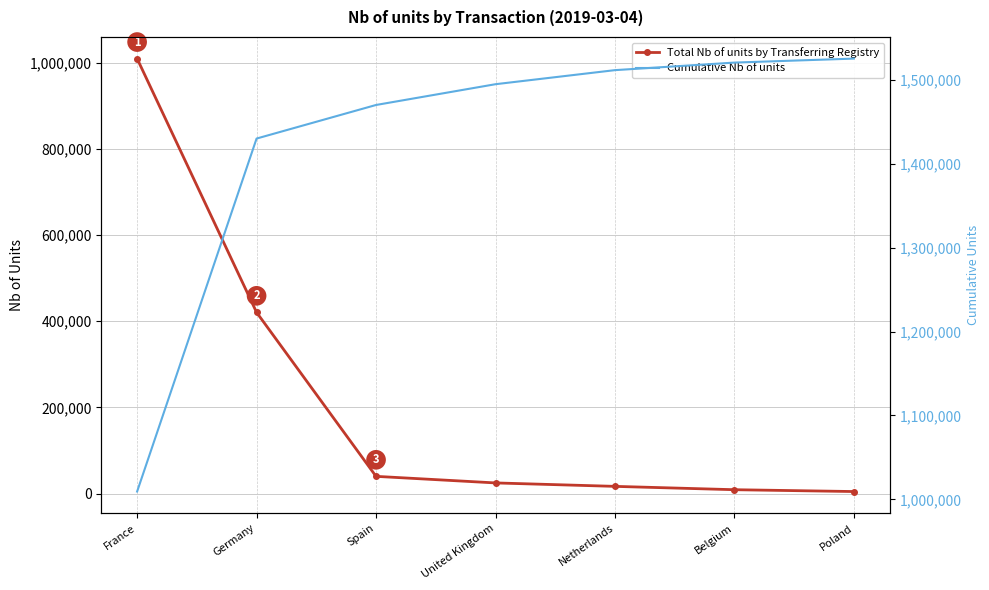

Rank the series at Poland from lowest to highest value.

Total Nb of units by Transferring Registry, Cumulative Nb of units